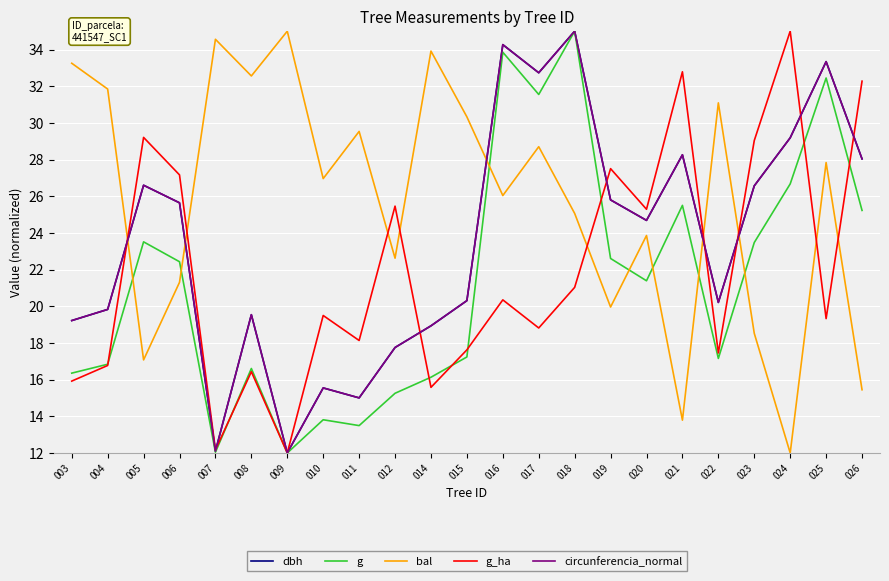

What value does the circunferencia_normal series have at 021?

28.3